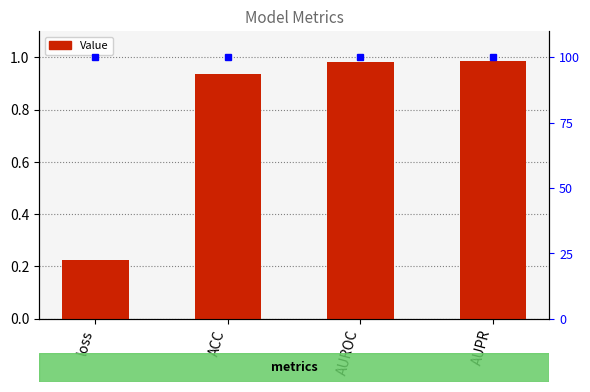

Which has a higher value, AUPR or loss?

AUPR